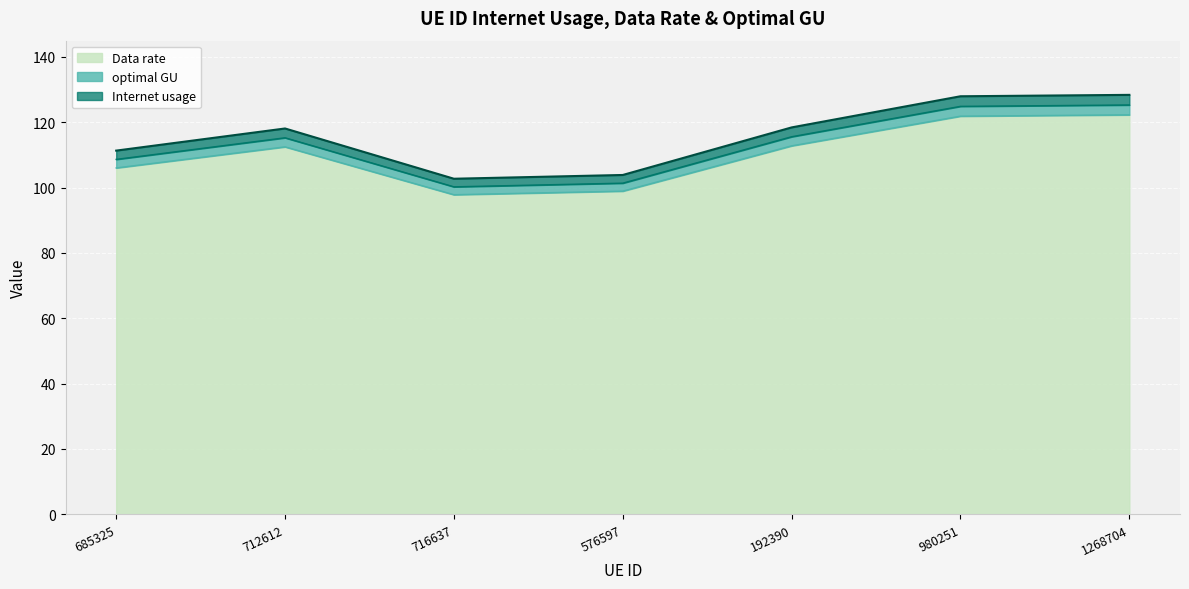

True or false: Data rate and optimal GU intersect in this chart.

False